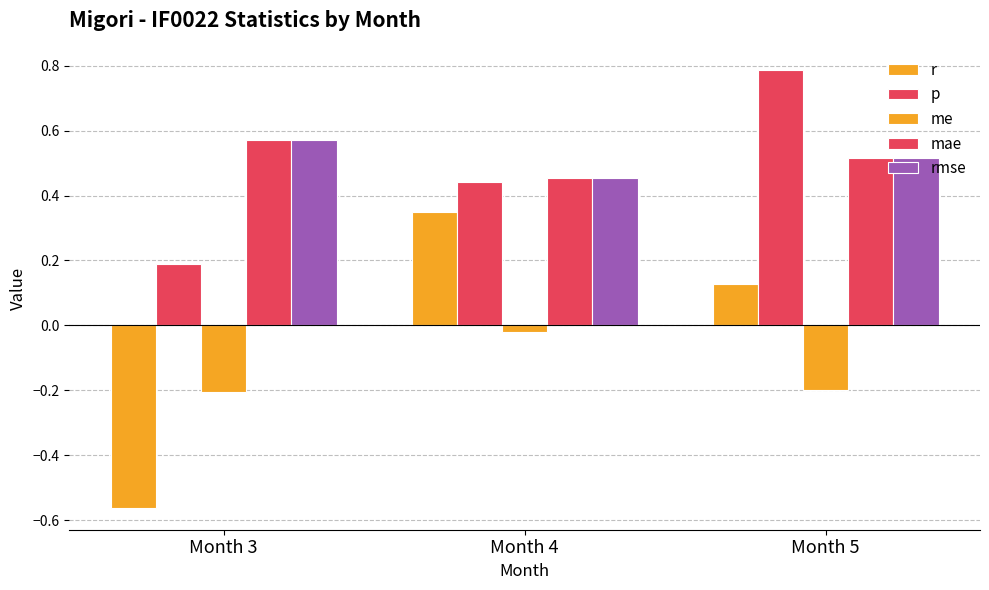

Is it true that p equals 0.4 at Month 4?

True